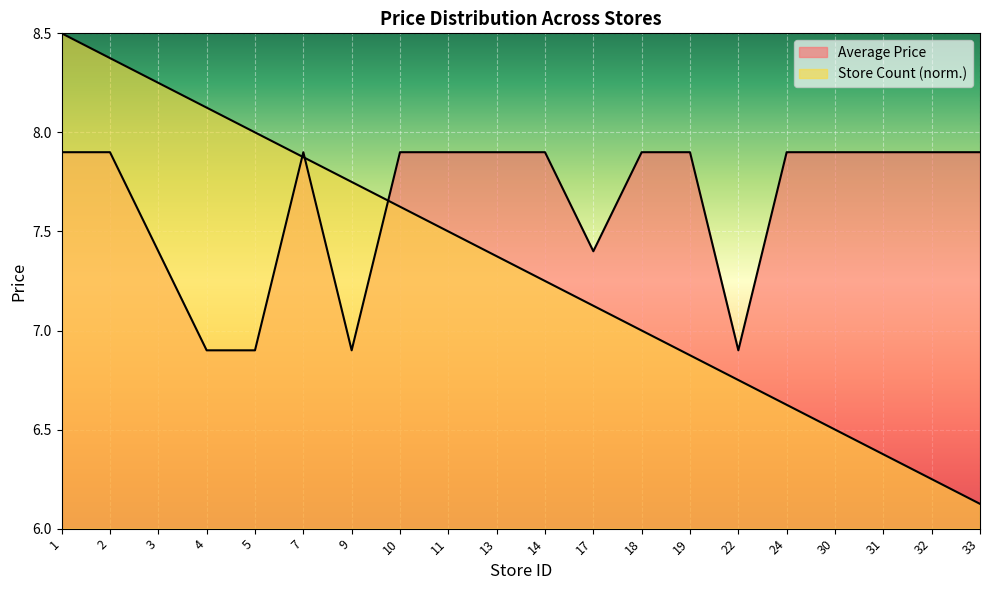

At which label does Store Count (normalized) reach its minimum?

33